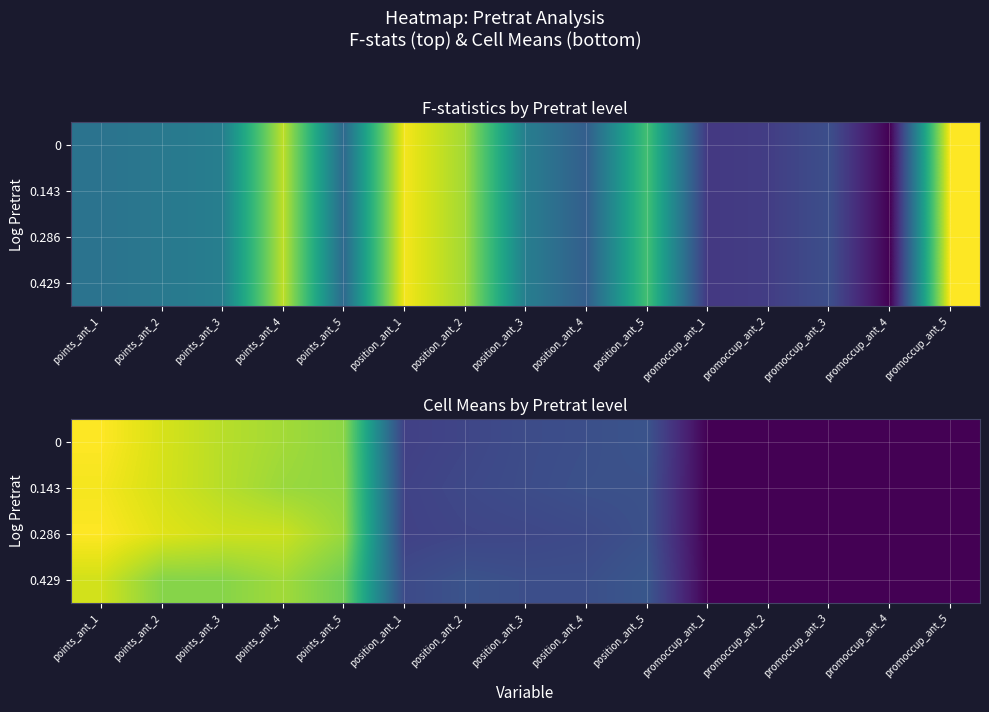

Count the number of data series in this chart.

4